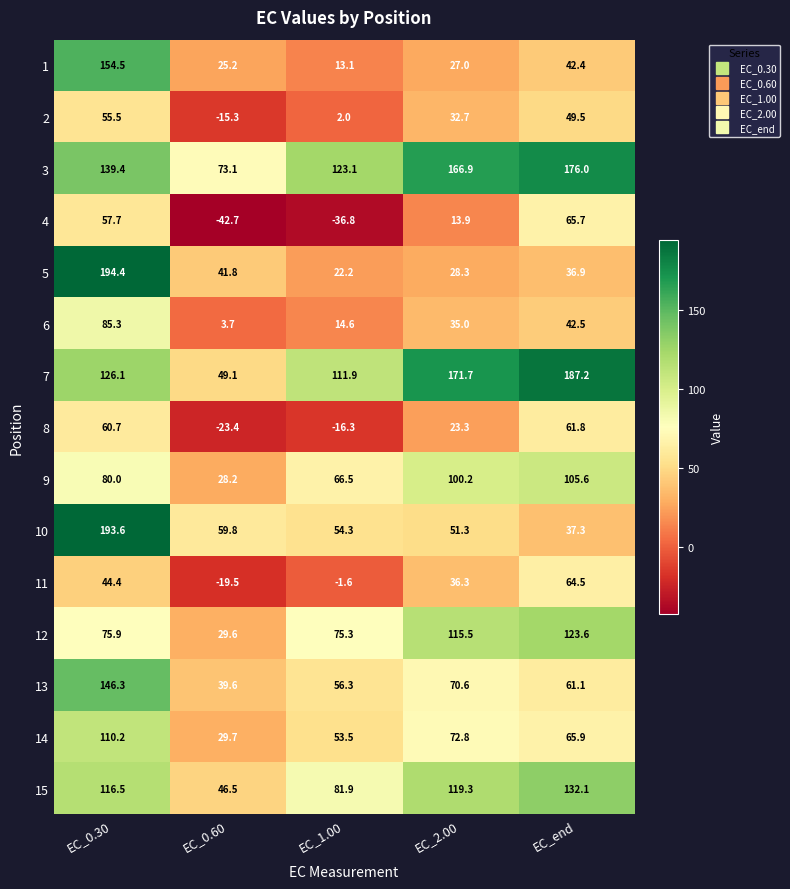

At which category does the chart reach its minimum across all series?

EC_0.60